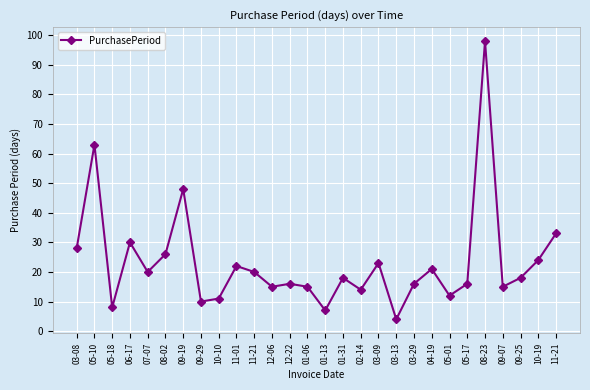

Reading right to left, what are all the values shown in this chart?

11-21=33	10-19=24	09-25=18	09-07=15	08-23=98	05-17=16	05-01=12	04-19=21	03-29=16	03-13=4	03-09=23	02-14=14	01-31=18	01-13=7	01-06=15	12-22=16	12-06=15	11-21=20	11-01=22	10-10=11	09-29=10	09-19=48	08-02=26	07-07=20	06-17=30	05-18=8	05-10=63	03-08=28